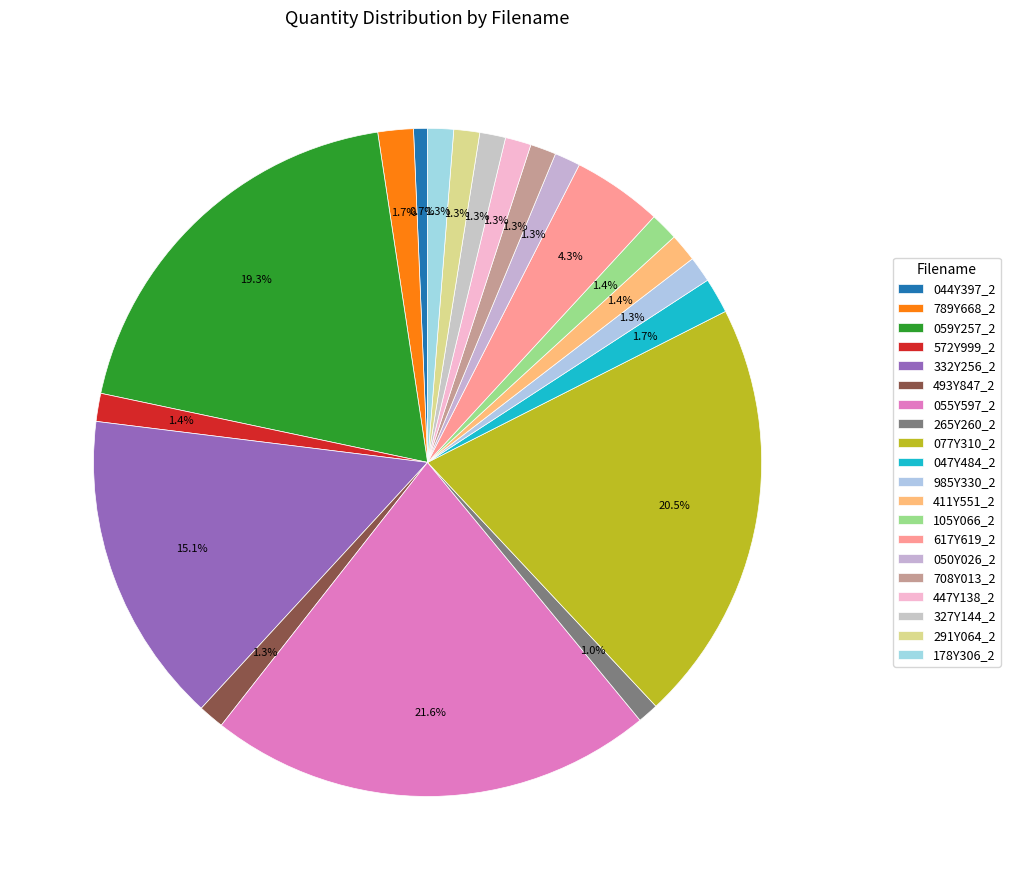

Count the number of slices in the pie.

20